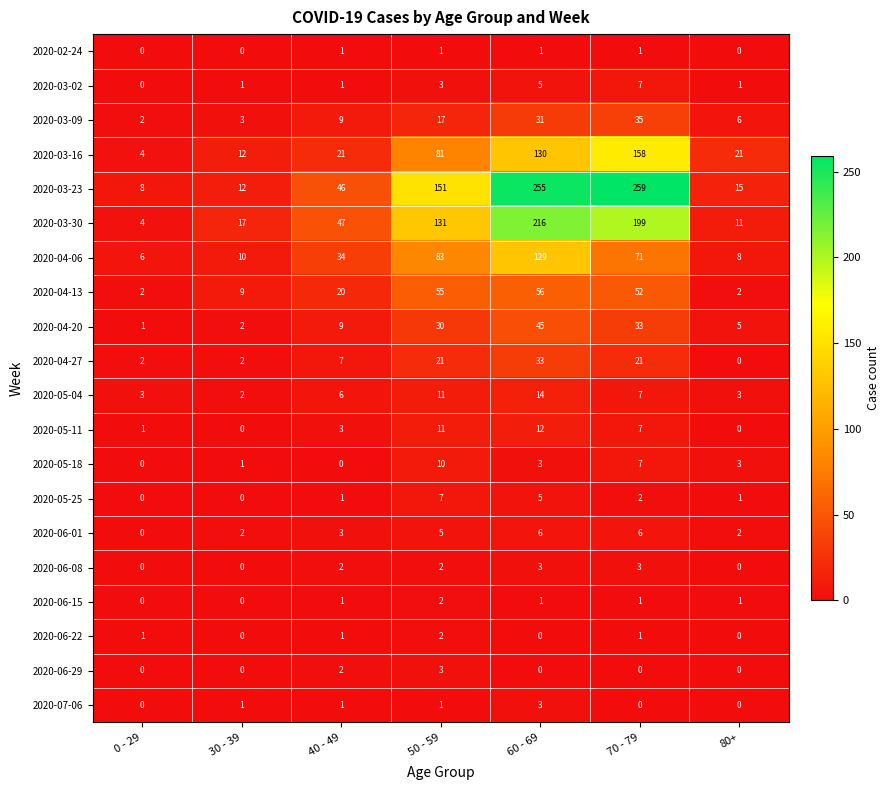

What is the difference between the maximum and minimum values in the 2020-05-18 series?

10